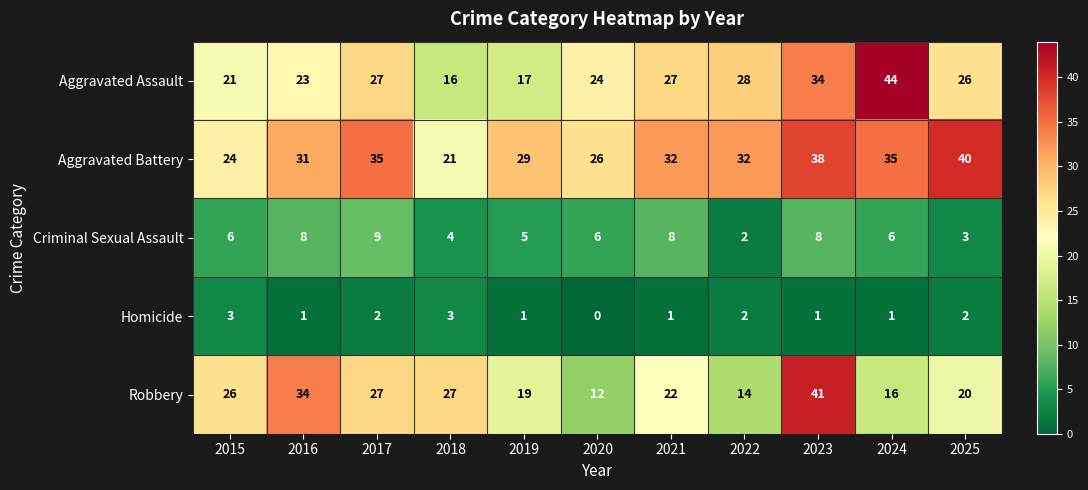

True or false: Homicide has a value of 3 at 2017.

False